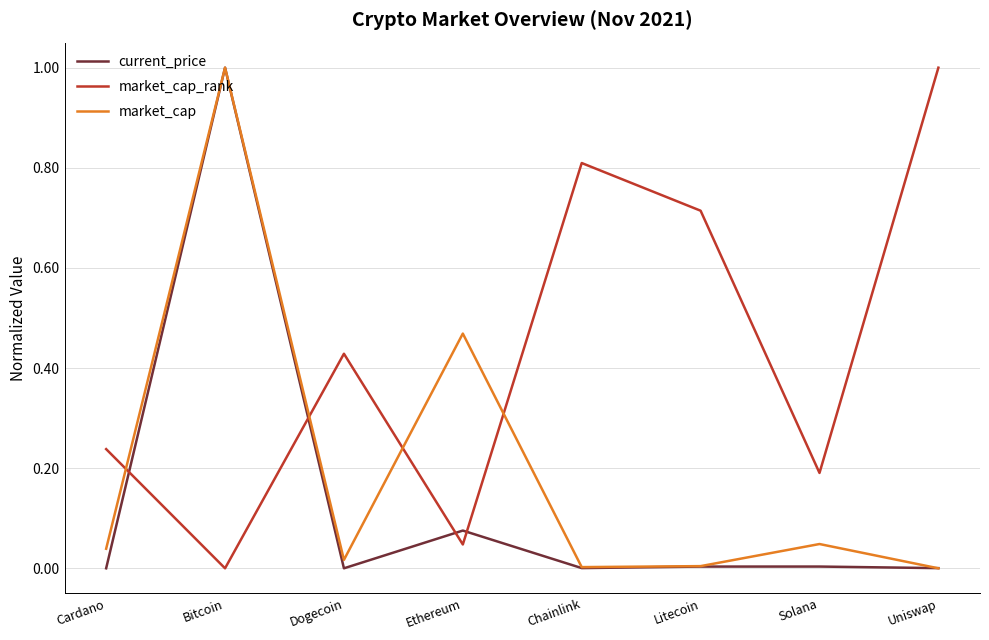

List the series in order of their overall mean, lowest first.

current_price, market_cap, market_cap_rank